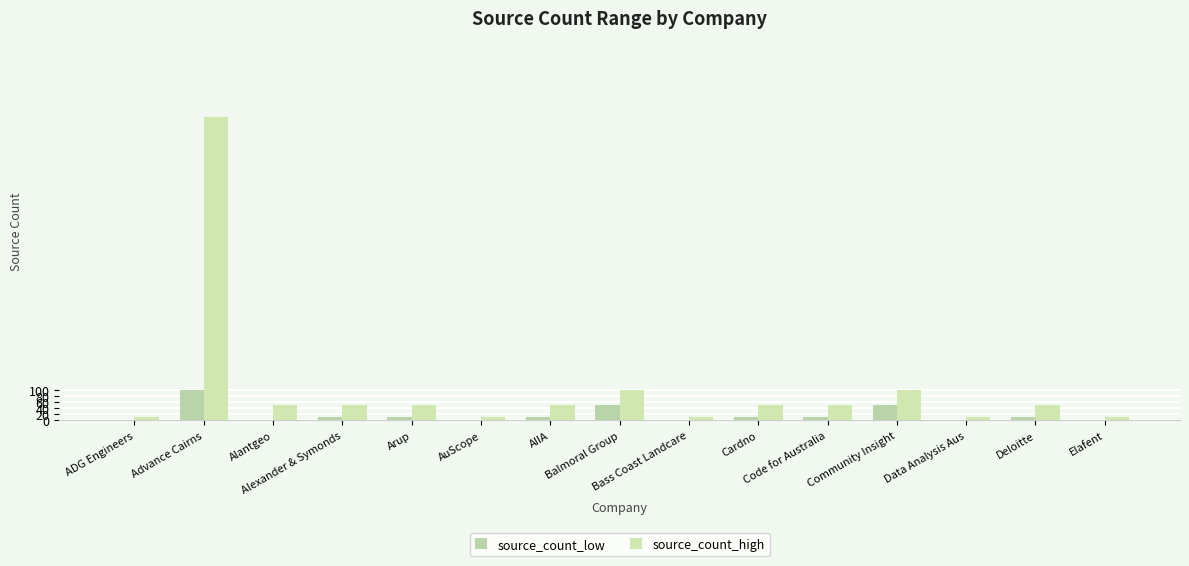

What is the difference between the maximum and minimum values in the source_count_high series?

989